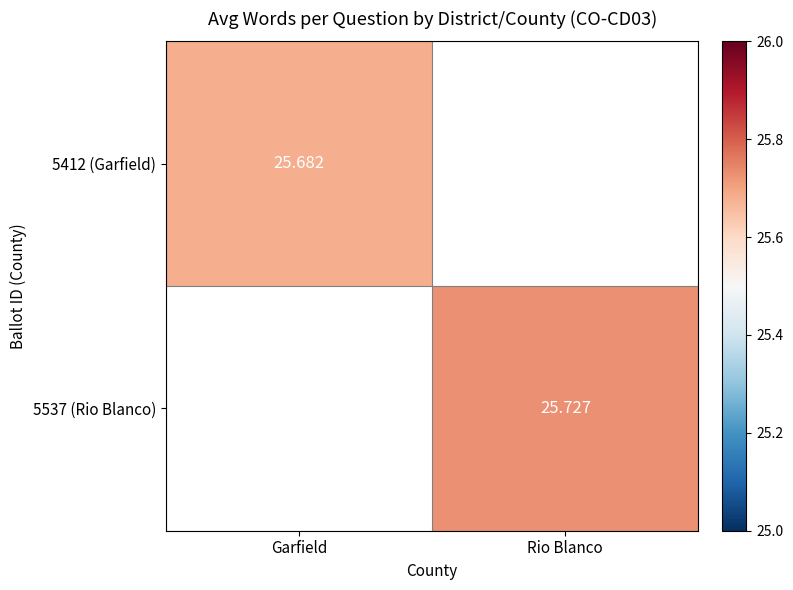

What is the approximate value of 5537 (Rio Blanco) at Rio Blanco?

25.7